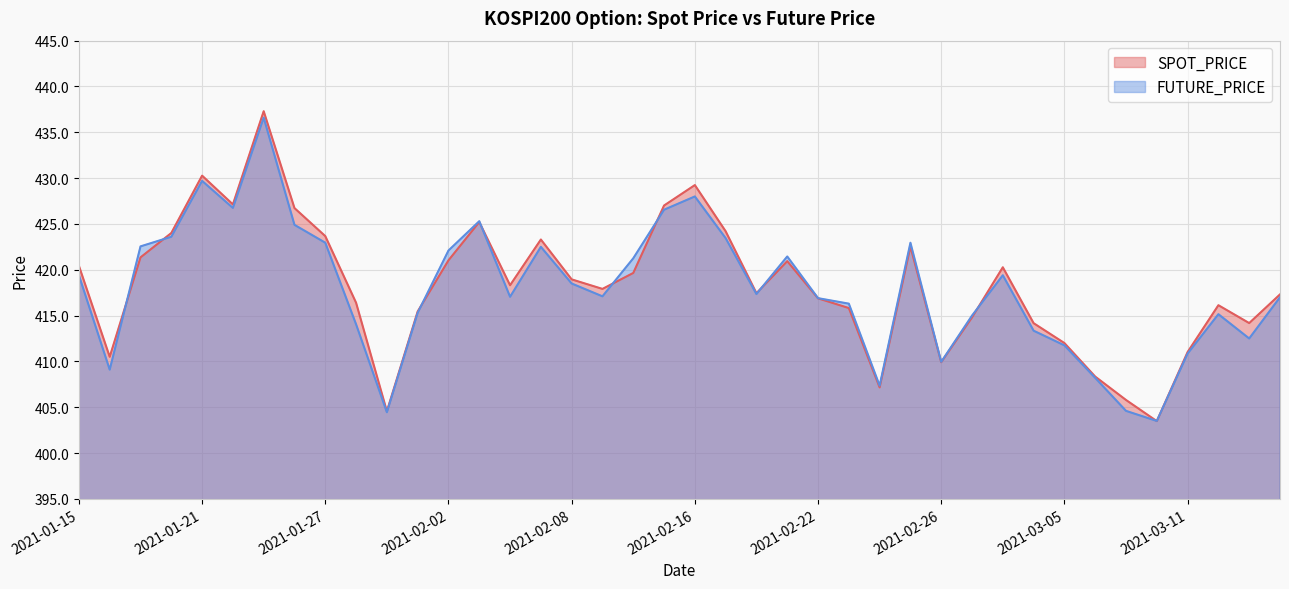

At which category does the chart reach its minimum across all series?

2021-03-10